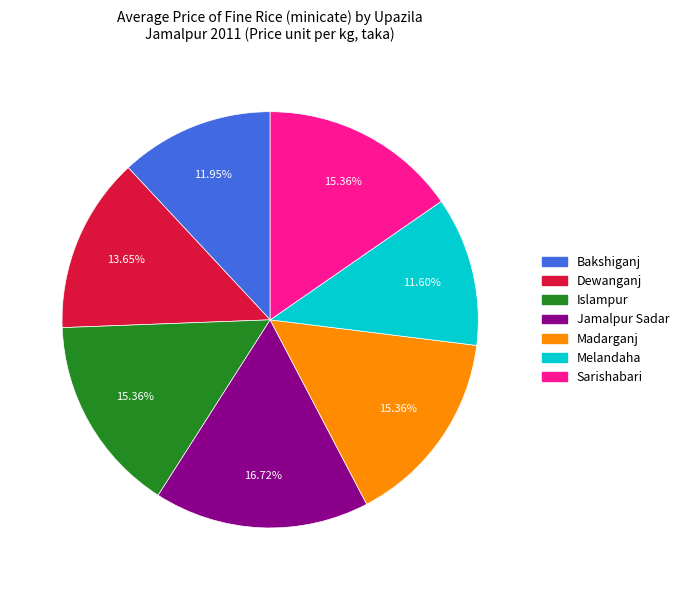

Does Jamalpur Sadar represent more than half of the total?

No